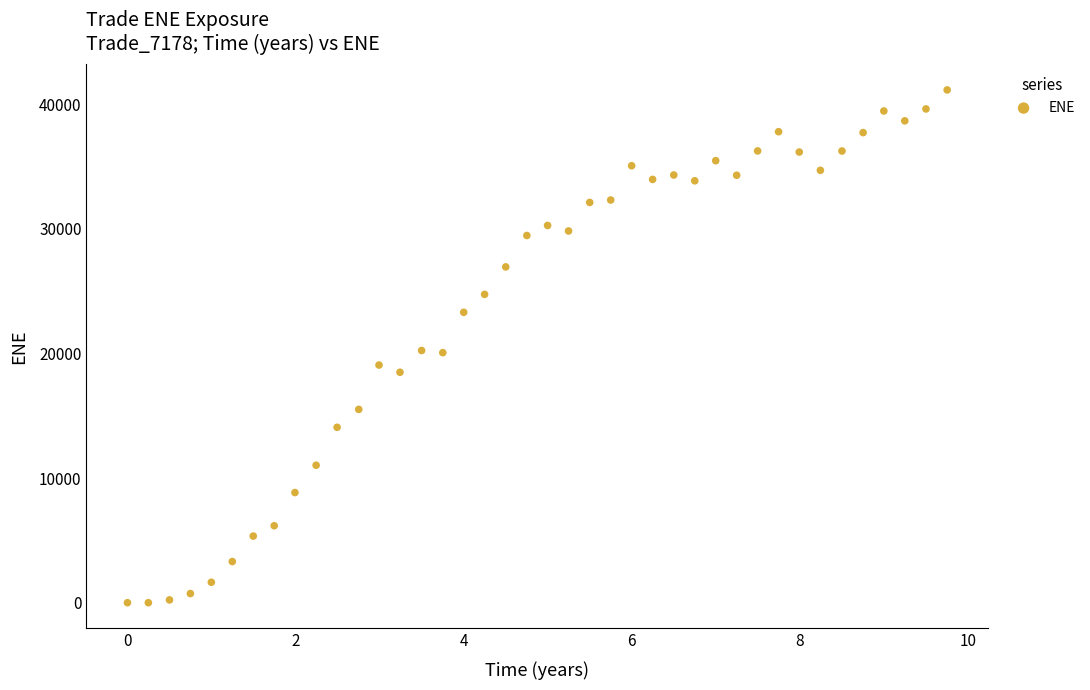

What is the range of X values (max minus min)?

9.8